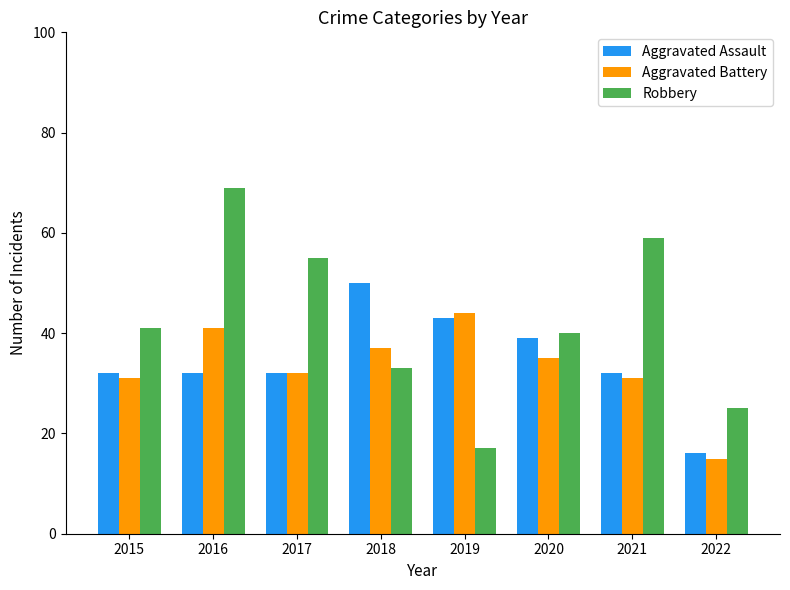

What is the value of the Aggravated Assault bar at the 6th from the left?

39